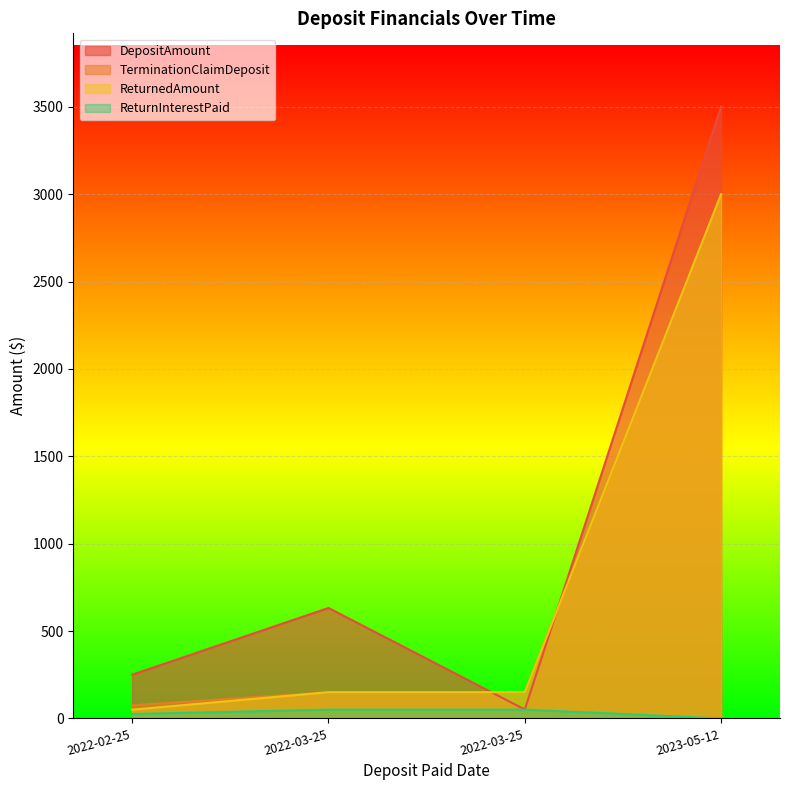

At which category does DepositAmount reach its first local valley?

2022-03-25